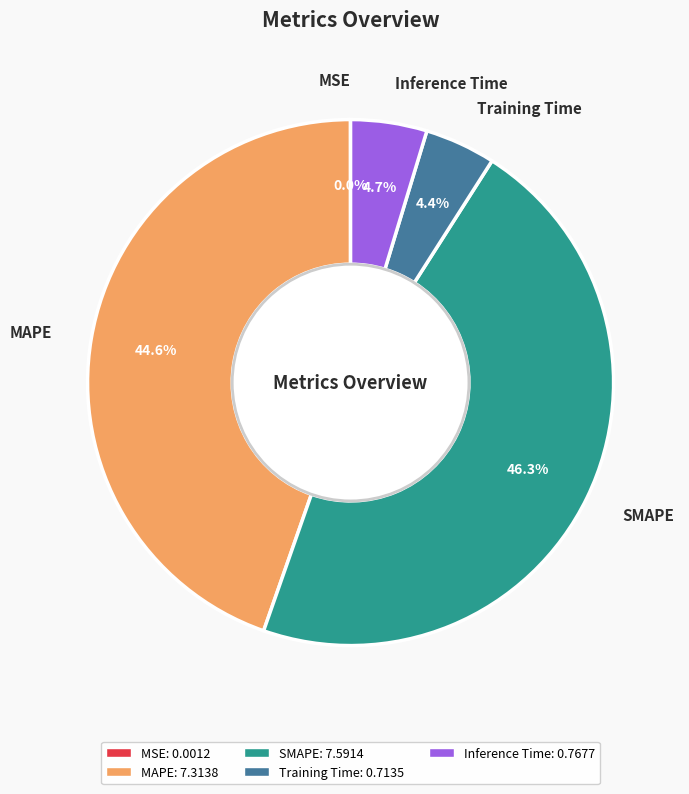

Approximately how many times larger is the value at MAPE compared to SMAPE?

1.0